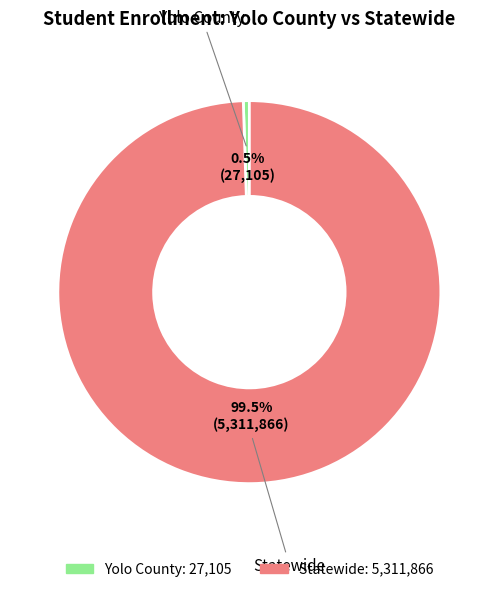

Which has a higher value, Statewide or Yolo County?

Statewide